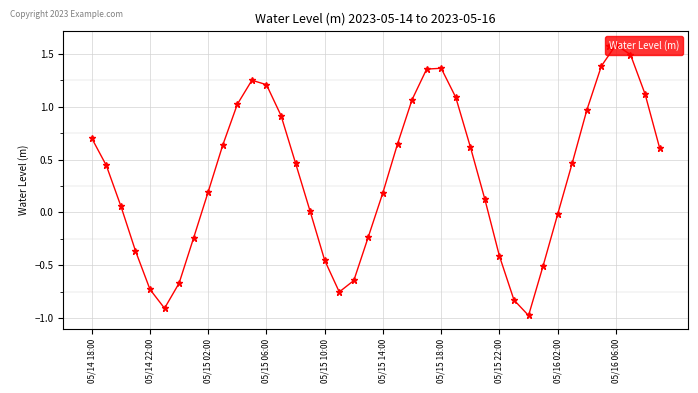

True or false: there are more than 2 points higher than both neighbors.

True